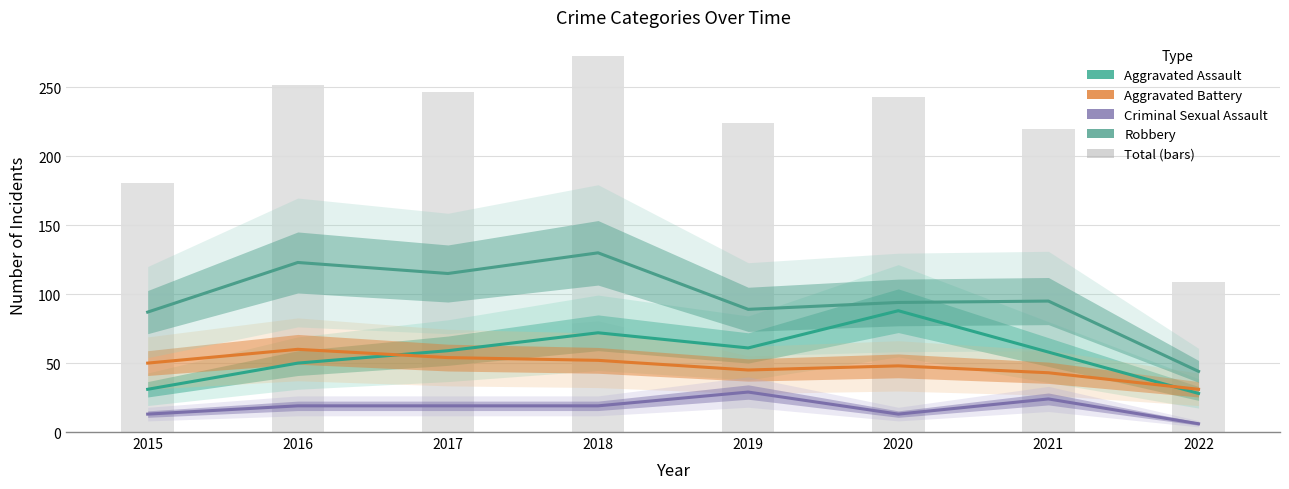

Rank the series by their maximum value, from highest to lowest.

Total (bars), Robbery, Aggravated Assault, Aggravated Battery, Criminal Sexual Assault